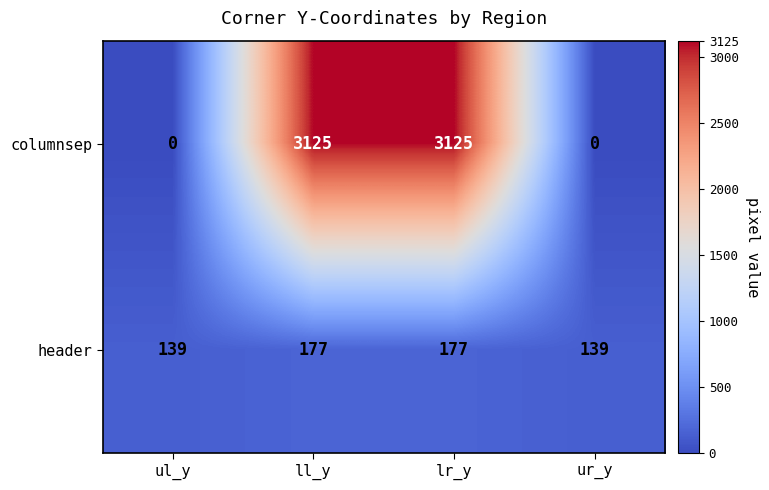

The columnsep series shows -1469 at ur_y. True or false?

False